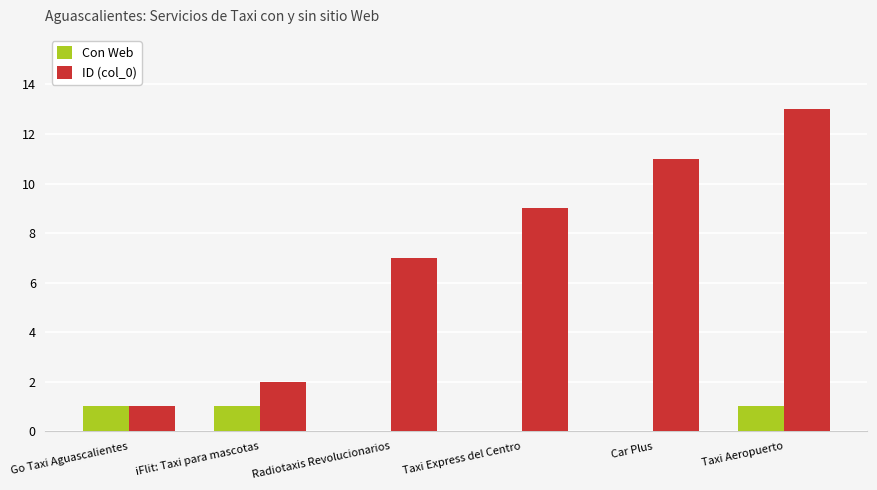

Between iFlit: Taxi para mascotas and Taxi Aeropuerto, which series saw the biggest shift?

ID (col_0)